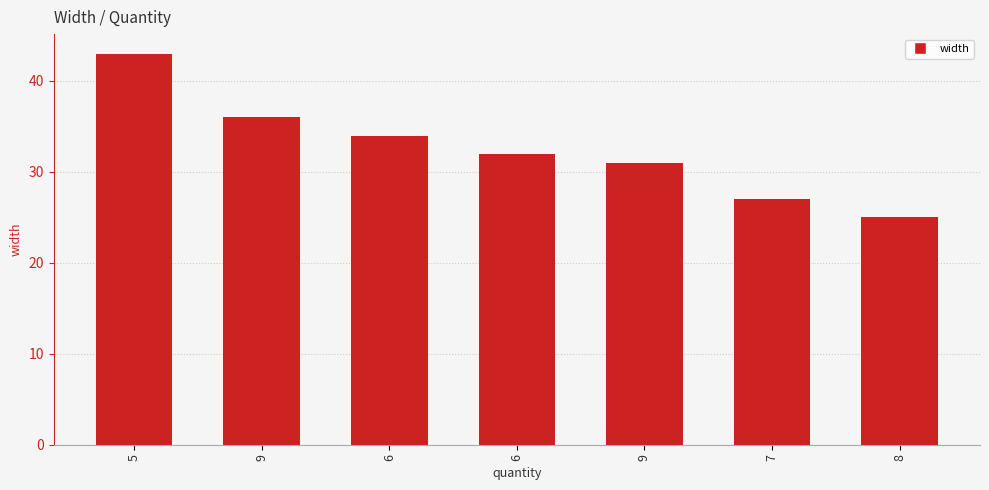

Between 6 and 8, which is larger?

6